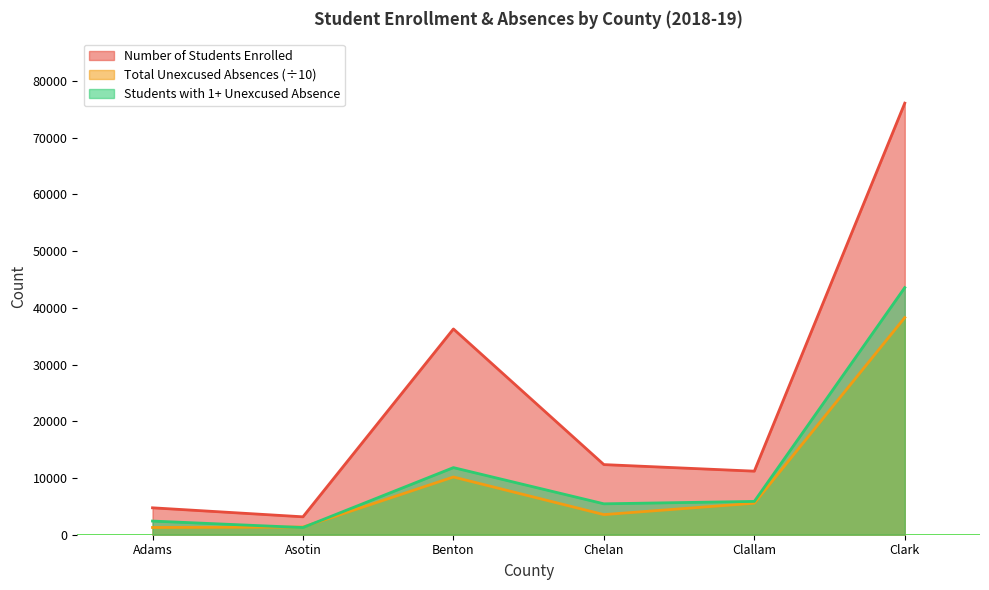

Which label corresponds to the smallest value in the chart?

Asotin